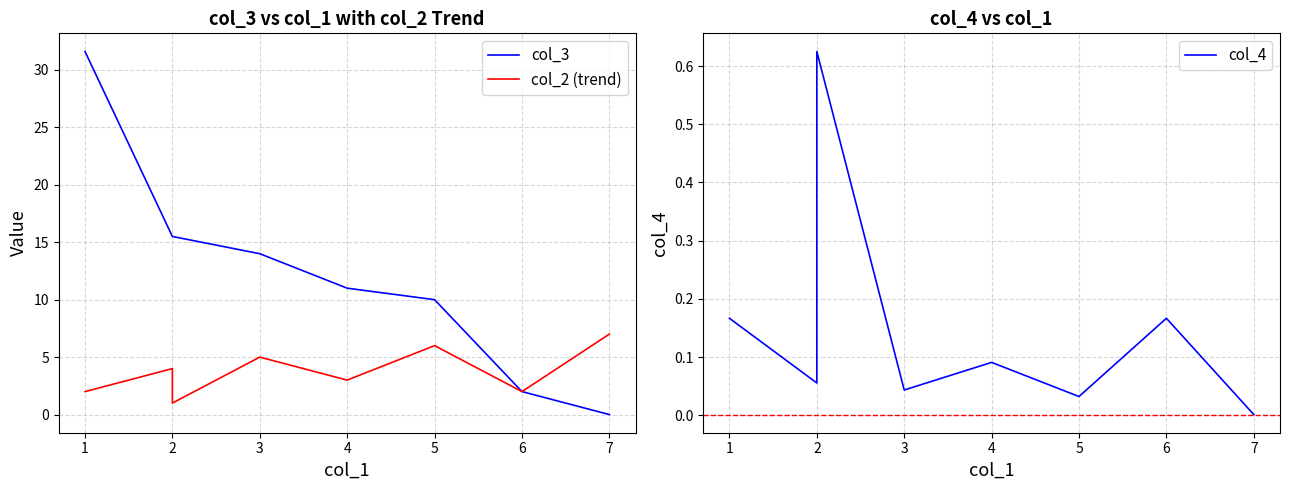

Is the value of col_2 (trend) at 2 greater than the value of col_3 at 4?

No